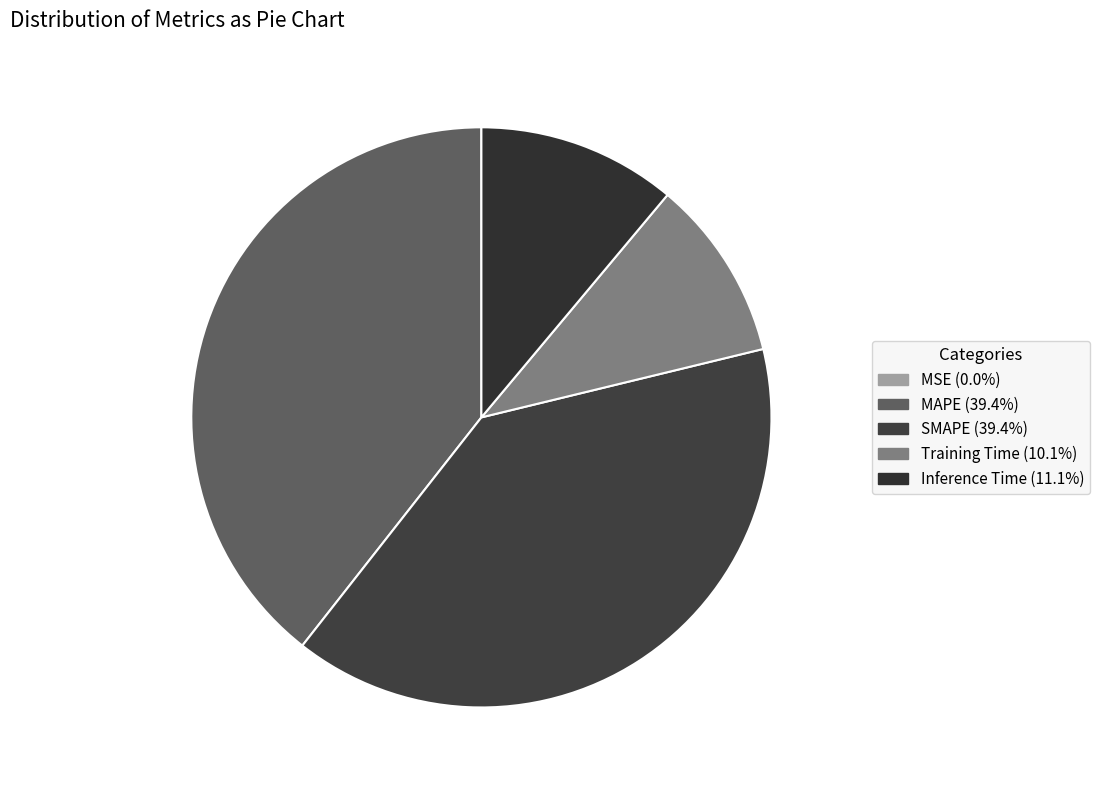

True or false: SMAPE accounts for 39% of the total.

True